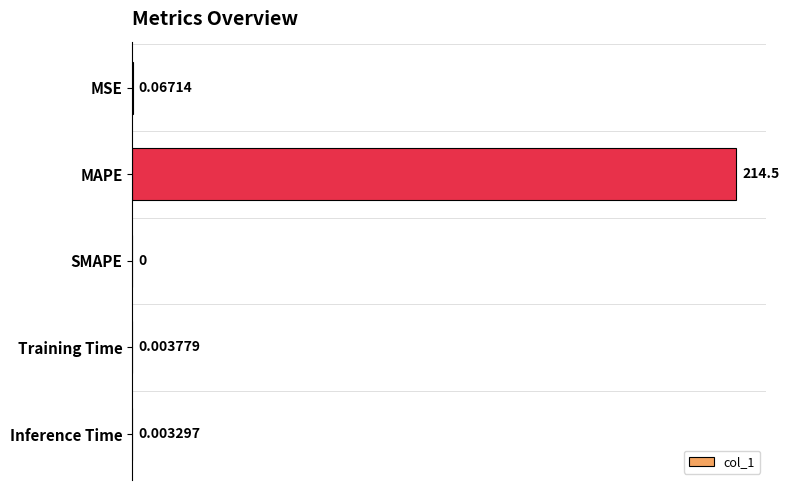

What is the greatest value displayed?

214.5